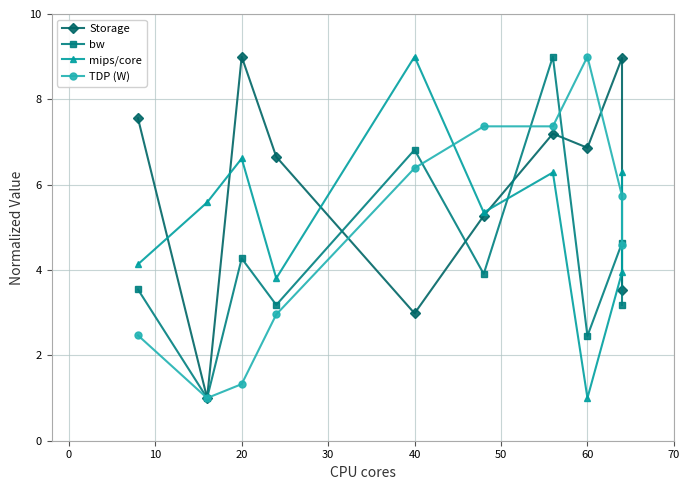

List the series in order of their overall mean, lowest first.

bw, TDP (W), mips/core, Storage